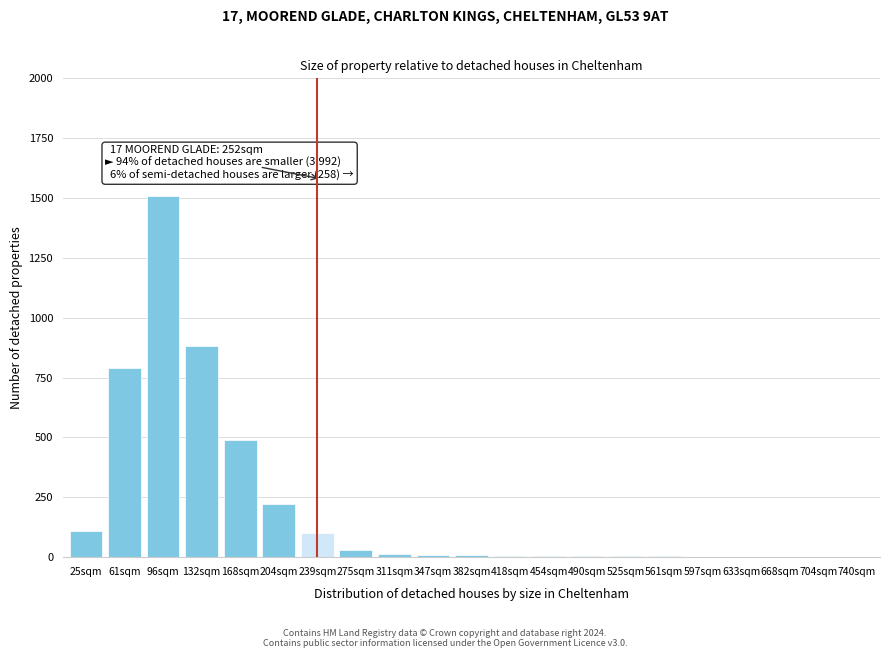

True or false: the data shows 1315 at 132sqm.

False